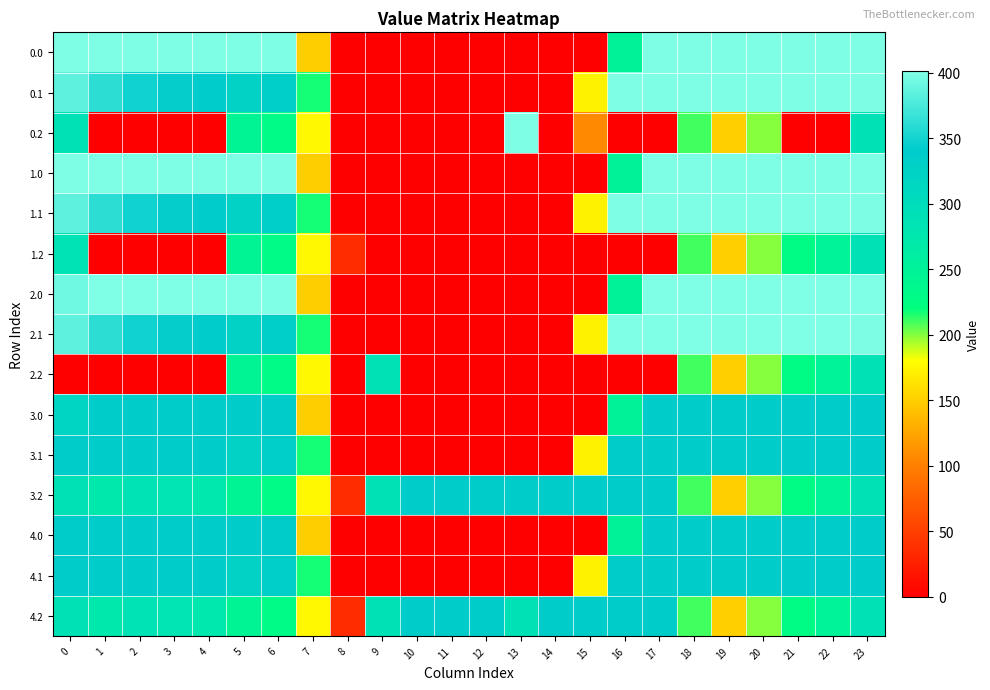

Reading left to right, list all the values displayed in this chart.

0.0: 0=400.0	1=400.0	2=400.0	3=400.0	4=400.0	5=400.0	6=400.0	7=150.1	8=0.0	9=0.0	10=0.0	11=0.0	12=0.0	13=0.0	14=0.0	15=0.0	16=250.9	17=400.0	18=400.0	19=400.0	20=400.0	21=400.0	22=400.0	23=400.0
0.1: 0=384.6	1=361.1	2=347.9	3=342.7	4=339.6	5=325.7	6=332.2	7=217.1	8=0.0	9=0.0	10=0.0	11=0.0	12=0.0	13=0.0	14=0.0	15=173.1	16=400.0	17=400.0	18=400.0	19=400.0	20=400.0	21=400.0	22=400.0	23=399.4
0.2: 0=287.1	1=0.0	2=0.0	3=0.0	4=0.0	5=245.0	6=228.8	7=176.6	8=0.0	9=0.0	10=0.0	11=0.0	12=0.0	13=400.0	14=0.0	15=107.2	16=0.0	17=0.0	18=210.0	19=151.0	20=199.2	21=0.0	22=0.0	23=287.5
1.0: 0=400.0	1=400.0	2=400.0	3=400.0	4=400.0	5=400.0	6=400.0	7=150.1	8=0.0	9=0.0	10=0.0	11=0.0	12=0.0	13=0.0	14=0.0	15=0.0	16=250.9	17=400.0	18=400.0	19=400.0	20=400.0	21=400.0	22=400.0	23=400.0
1.1: 0=384.6	1=361.1	2=347.9	3=342.7	4=339.6	5=325.7	6=332.2	7=217.1	8=0.0	9=0.0	10=0.0	11=0.0	12=0.0	13=0.0	14=0.0	15=173.1	16=400.0	17=400.0	18=400.0	19=400.0	20=400.0	21=400.0	22=400.0	23=399.4
1.2: 0=285.3	1=0.0	2=0.0	3=0.0	4=0.0	5=245.0	6=228.8	7=176.6	8=35.3	9=0.0	10=0.0	11=0.0	12=0.0	13=0.0	14=0.0	15=0.0	16=0.0	17=0.0	18=210.0	19=151.0	20=199.2	21=226.4	22=247.4	23=287.5
2.0: 0=393.3	1=401.0	2=401.0	3=401.0	4=401.0	5=401.0	6=401.0	7=150.1	8=0.0	9=0.0	10=0.0	11=0.0	12=0.0	13=0.0	14=0.0	15=0.0	16=250.9	17=401.0	18=401.0	19=401.0	20=401.0	21=401.0	22=401.0	23=401.0
2.1: 0=384.6	1=361.1	2=347.9	3=342.7	4=339.6	5=325.7	6=332.2	7=217.1	8=0.0	9=0.0	10=0.0	11=0.0	12=0.0	13=0.0	14=0.0	15=173.1	16=401.0	17=401.0	18=401.0	19=400.2	20=401.0	21=401.0	22=401.0	23=399.4
2.2: 0=0.0	1=0.0	2=0.0	3=0.0	4=0.0	5=245.0	6=228.8	7=176.6	8=0.0	9=288.5	10=0.0	11=0.0	12=0.0	13=0.0	14=0.0	15=0.0	16=0.0	17=0.0	18=210.0	19=151.0	20=199.2	21=226.4	22=247.4	23=287.5
3.0: 0=321.7	1=336.0	2=336.0	3=336.0	4=336.0	5=336.0	6=336.0	7=150.1	8=0.0	9=0.0	10=0.0	11=0.0	12=0.0	13=0.0	14=0.0	15=0.0	16=250.9	17=336.0	18=336.0	19=336.0	20=336.0	21=336.0	22=336.0	23=336.0
3.1: 0=336.0	1=336.0	2=336.0	3=336.0	4=336.0	5=325.7	6=332.2	7=217.1	8=0.0	9=0.0	10=0.0	11=0.0	12=0.0	13=0.0	14=0.0	15=173.1	16=336.0	17=336.0	18=336.0	19=336.0	20=336.0	21=336.0	22=336.0	23=336.0
3.2: 0=287.1	1=272.7	2=285.5	3=281.0	4=274.4	5=245.0	6=228.8	7=176.6	8=35.3	9=288.5	10=336.0	11=336.0	12=336.0	13=336.0	14=336.0	15=336.0	16=336.0	17=336.0	18=210.0	19=151.0	20=199.2	21=226.4	22=247.4	23=287.5
4.0: 0=336.0	1=336.0	2=336.0	3=336.0	4=336.0	5=336.0	6=336.0	7=150.1	8=0.0	9=0.0	10=0.0	11=0.0	12=0.0	13=0.0	14=0.0	15=0.0	16=250.9	17=336.0	18=336.0	19=336.0	20=336.0	21=336.0	22=336.0	23=336.0
4.1: 0=336.0	1=336.0	2=336.0	3=336.0	4=336.0	5=325.7	6=332.2	7=217.1	8=0.0	9=0.0	10=0.0	11=0.0	12=0.0	13=0.0	14=0.0	15=173.1	16=336.0	17=336.0	18=336.0	19=336.0	20=336.0	21=336.0	22=336.0	23=336.0
4.2: 0=287.1	1=272.7	2=285.5	3=281.0	4=274.4	5=245.0	6=228.8	7=176.6	8=35.3	9=288.5	10=336.0	11=336.0	12=336.0	13=288.6	14=336.0	15=336.0	16=336.0	17=336.0	18=210.0	19=151.0	20=199.2	21=226.4	22=247.4	23=287.5